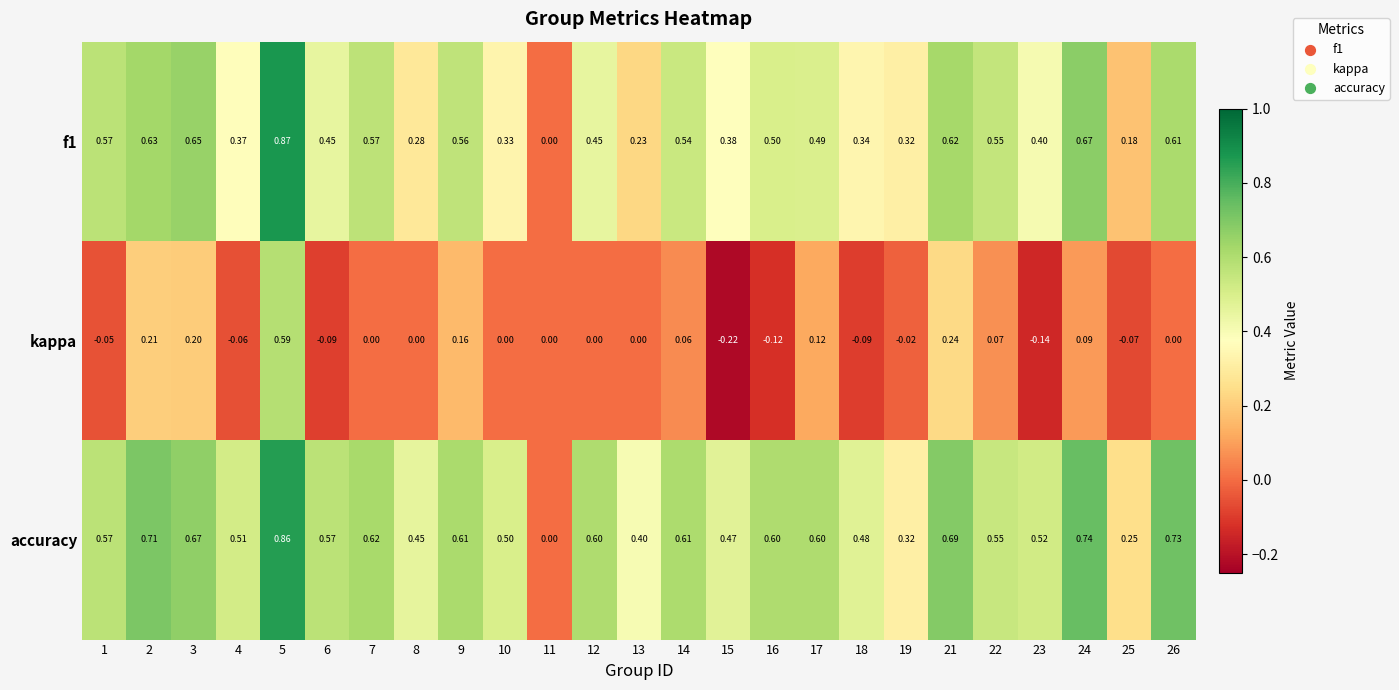

Which category has the highest value across all series?

5